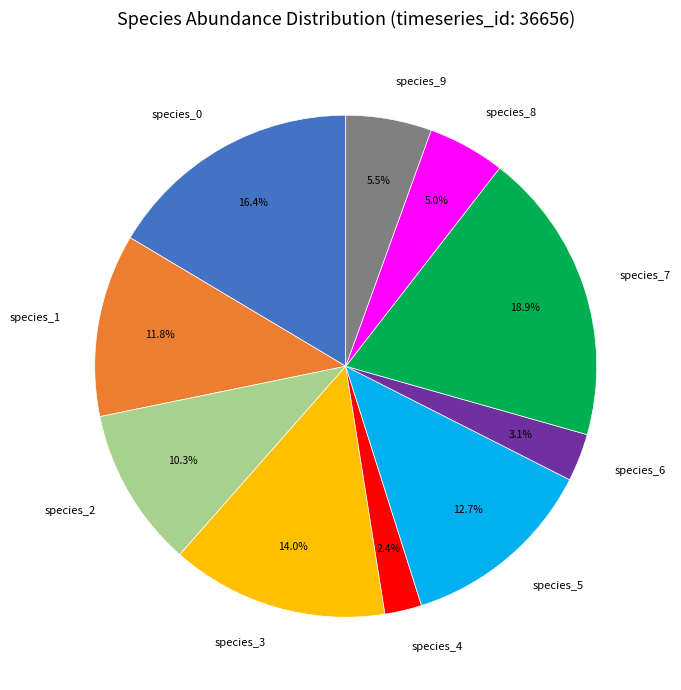

Is there a majority slice in this chart?

No